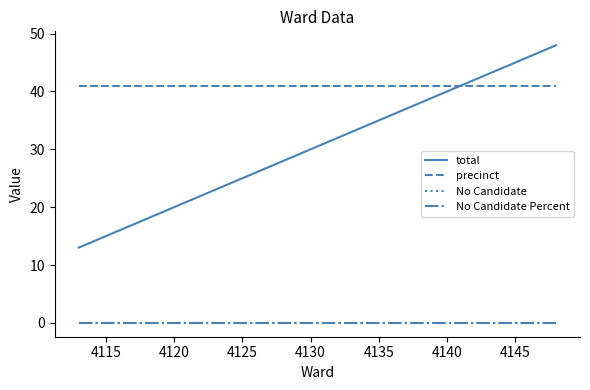

Does the chart display data point markers on the line(s)?

No